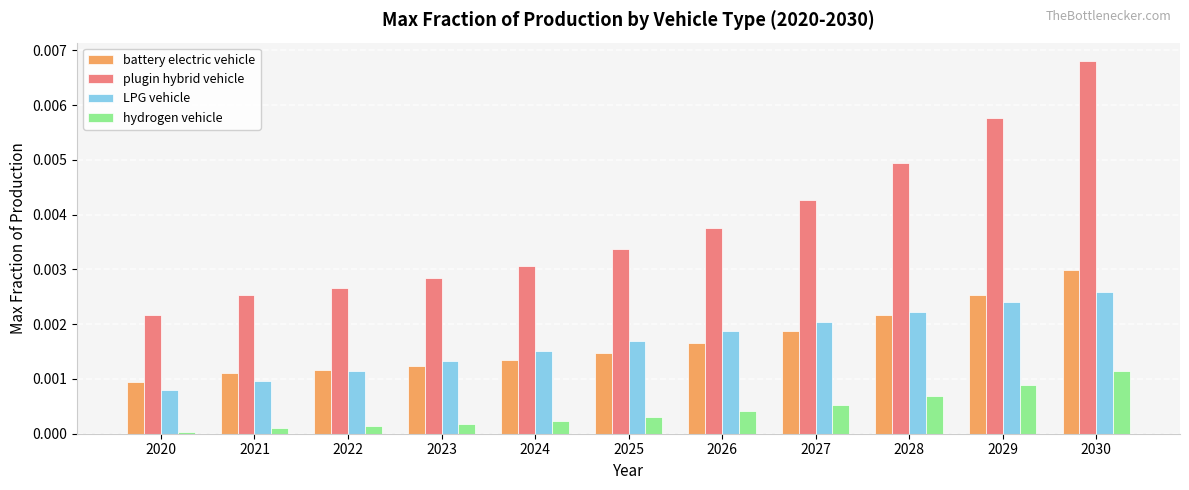

Are the bars horizontal?

No